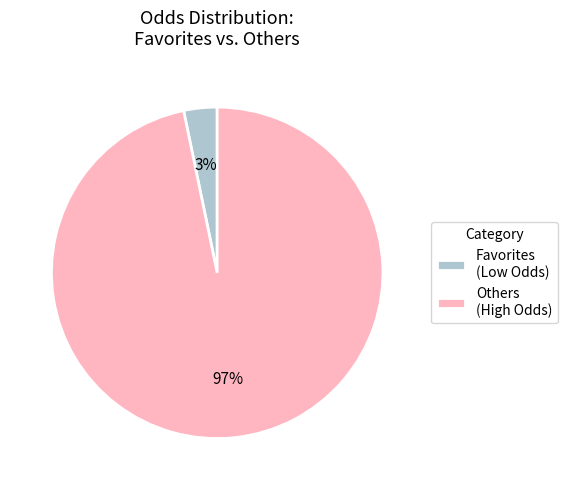

Is there a majority slice in this chart?

Yes